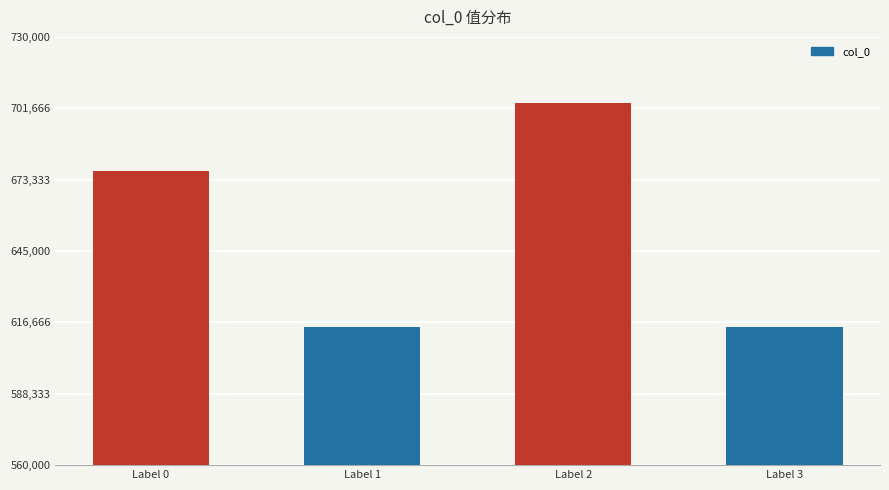

What is the difference between the second highest and minimum values?

61645